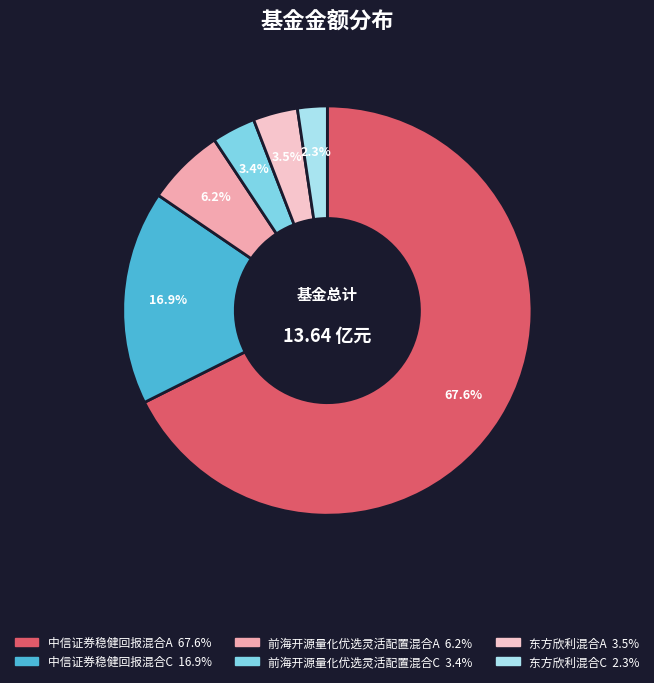

Is it true that 前海开源量化优选灵活配置混合C is 3% of the pie?

True